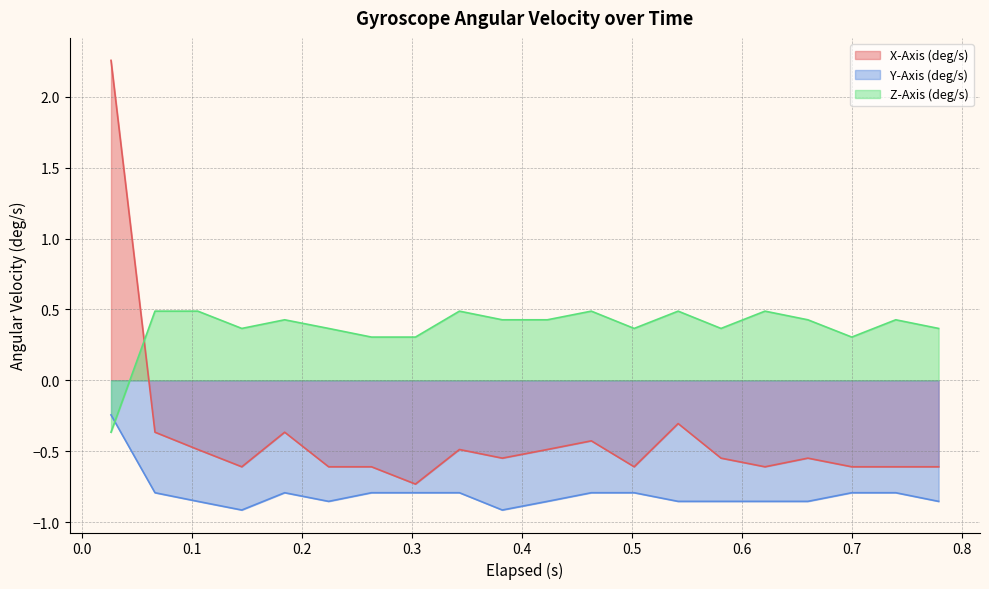

What is the value of the X-Axis (deg/s) point at the 7th from the left?

-0.6